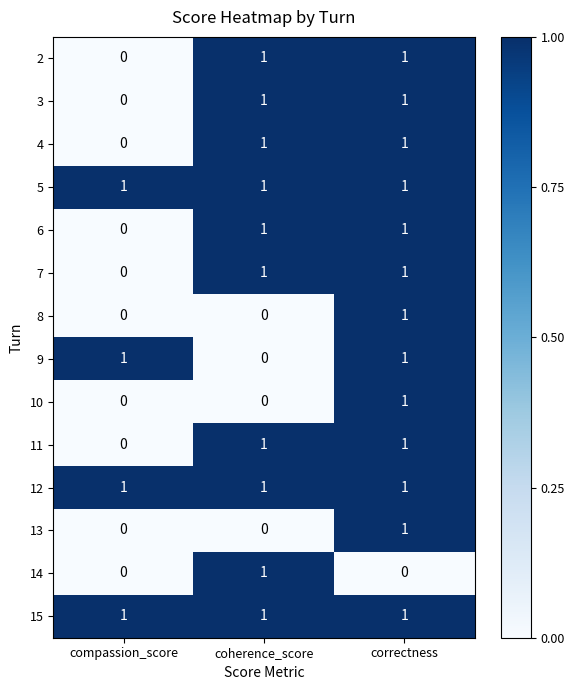

At which category is the sum across all series the highest?

correctness